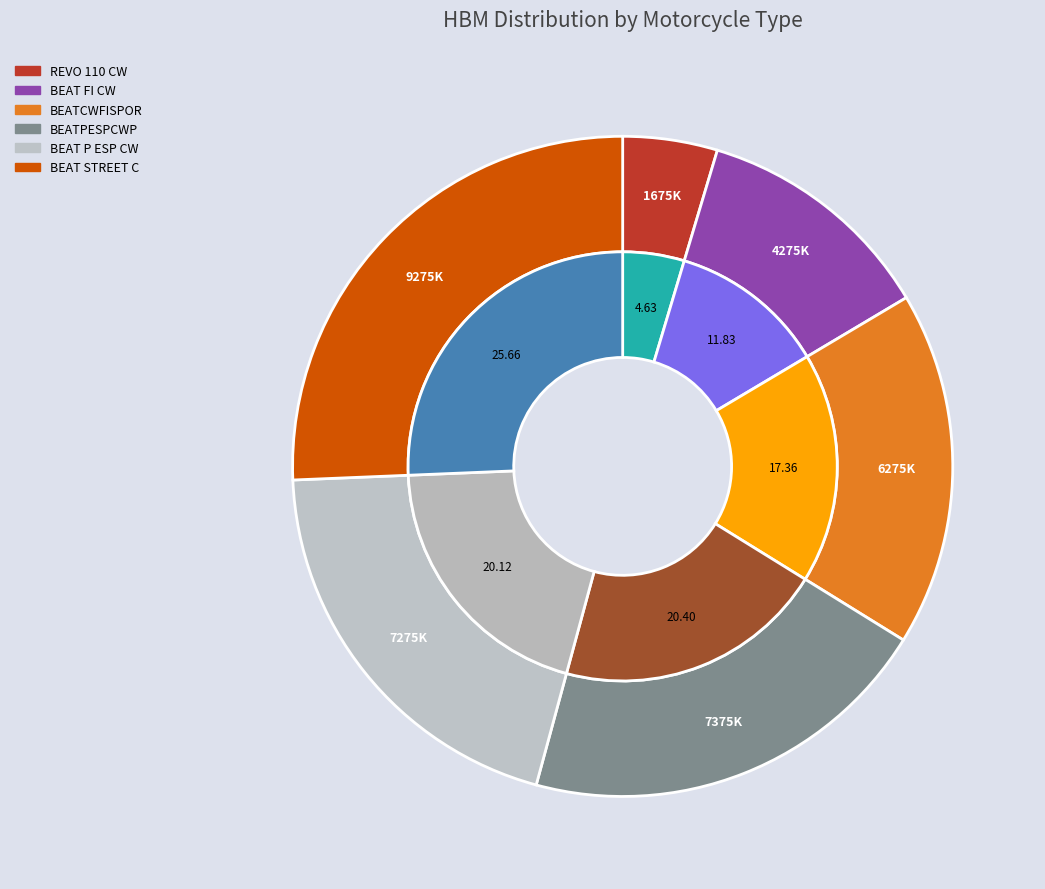

What percentage do BEATPESPCWP and BEAT STREET C together represent?

46.1%